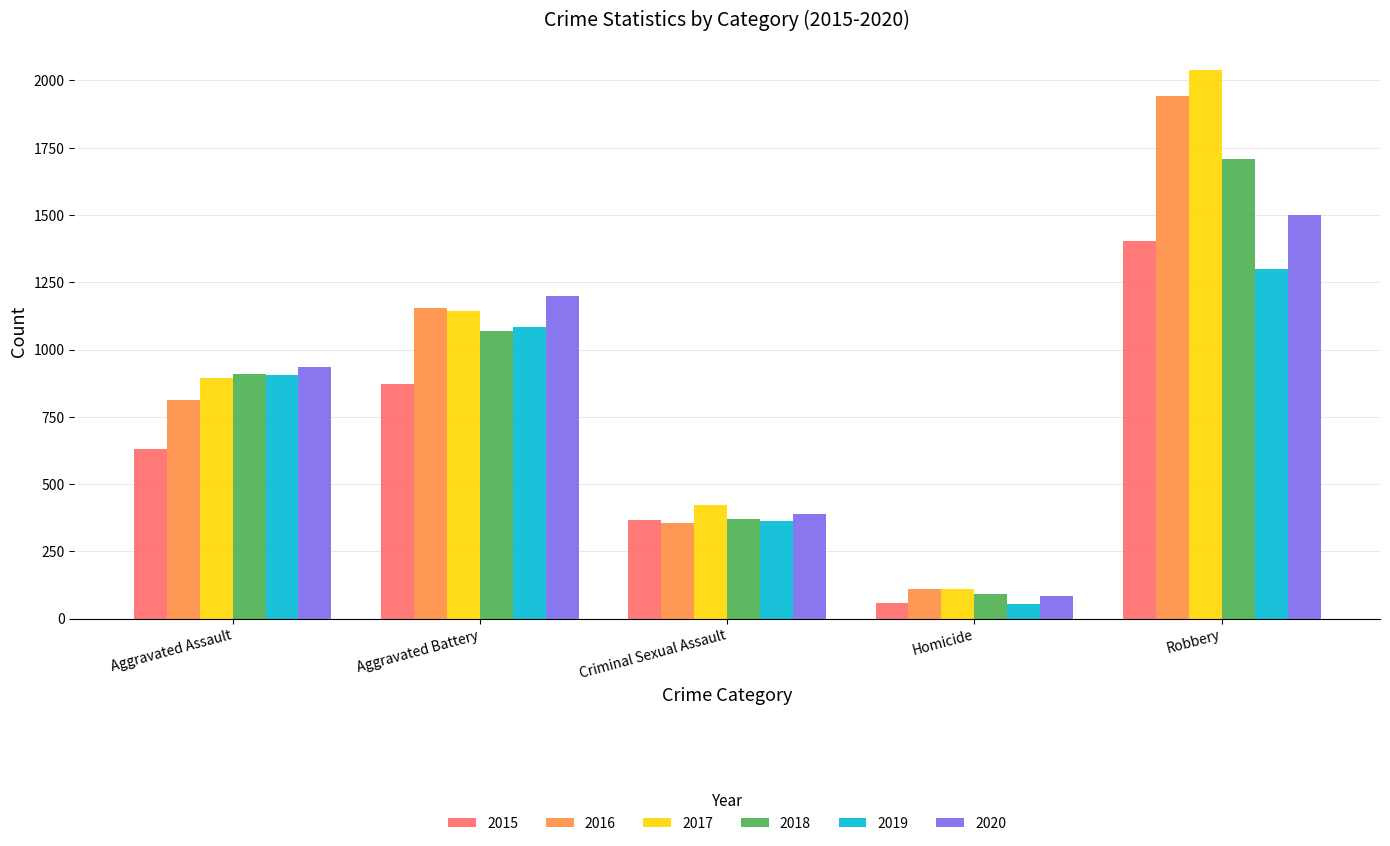

Reading left to right, list all the values displayed in this chart.

2015: Aggravated Assault=629	Aggravated Battery=871	Criminal Sexual Assault=366	Homicide=57	Robbery=1404
2016: Aggravated Assault=811	Aggravated Battery=1155	Criminal Sexual Assault=357	Homicide=110	Robbery=1941
2017: Aggravated Assault=896	Aggravated Battery=1144	Criminal Sexual Assault=424	Homicide=111	Robbery=2039
2018: Aggravated Assault=910	Aggravated Battery=1069	Criminal Sexual Assault=369	Homicide=93	Robbery=1709
2019: Aggravated Assault=906	Aggravated Battery=1084	Criminal Sexual Assault=364	Homicide=54	Robbery=1300
2020: Aggravated Assault=935	Aggravated Battery=1199	Criminal Sexual Assault=390	Homicide=85	Robbery=1500